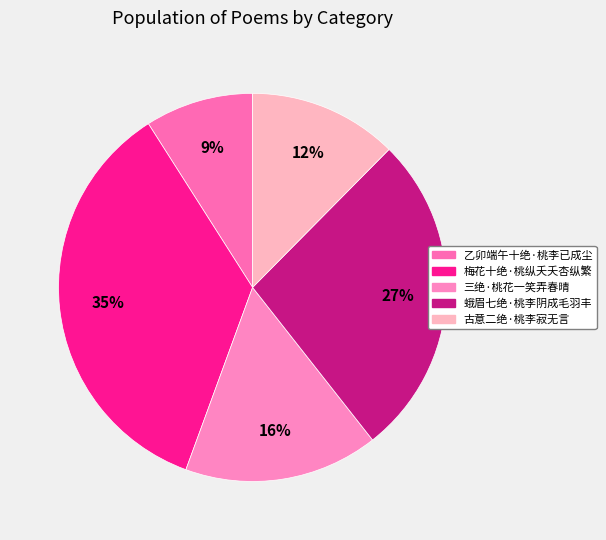

Count the number of slices in the pie.

5